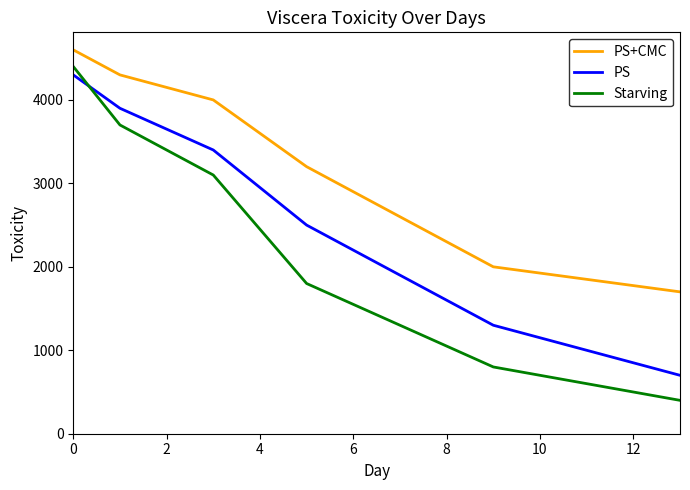

Which series has the largest total across all categories?

PS+CMC